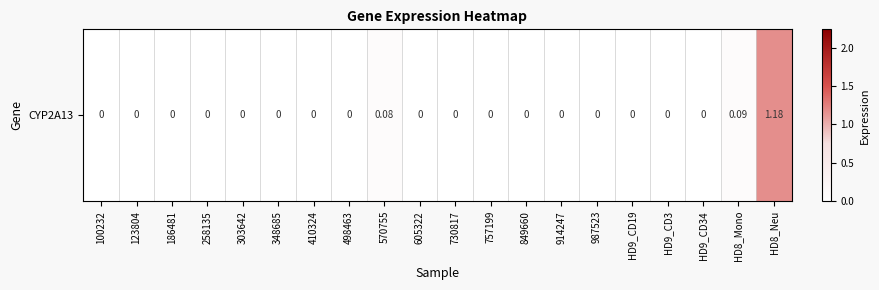

Rank the categories by value from lowest to highest.

100232, 123804, 186481, 258135, 303642, 348685, 410324, 498463, 605322, 730817, 757199, 849660, 914247, 987523, HD9_CD19, HD9_CD3, HD9_CD34, 570755, HD8_Mono, HD8_Neu